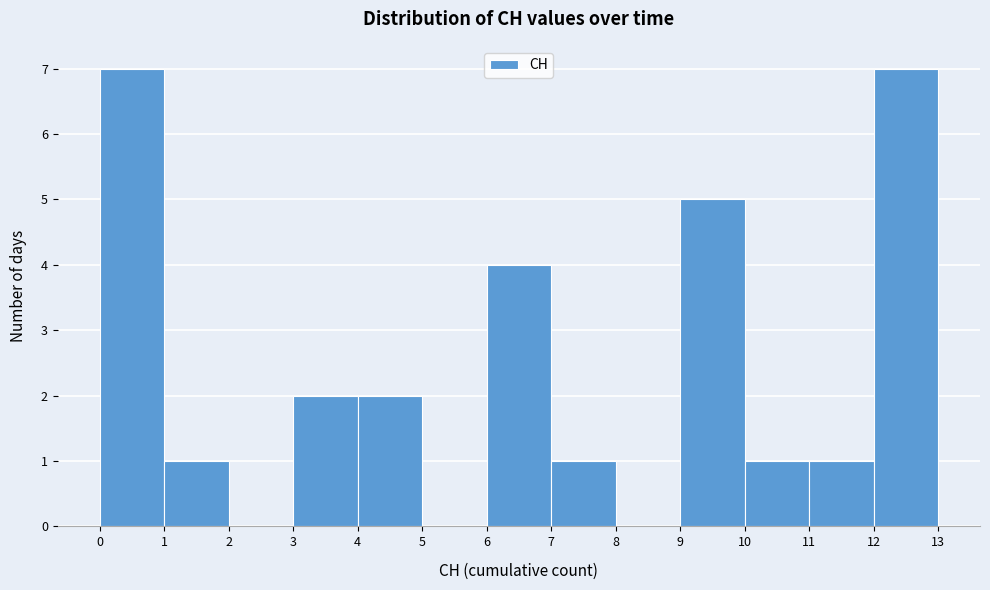

Reading left to right, transcribe this chart: for each bar, give the range it covers on the x-axis and its height. The values are not printed on the chart, so give them approximately, as read against the axis.

0 to 1: 7
1 to 2: 1
2 to 3: 0
3 to 4: 2
4 to 5: 2
5 to 6: 0
6 to 7: 4
7 to 8: 1
8 to 9: 0
9 to 10: 5
10 to 11: 1
11 to 12: 1
12 to 13: 7